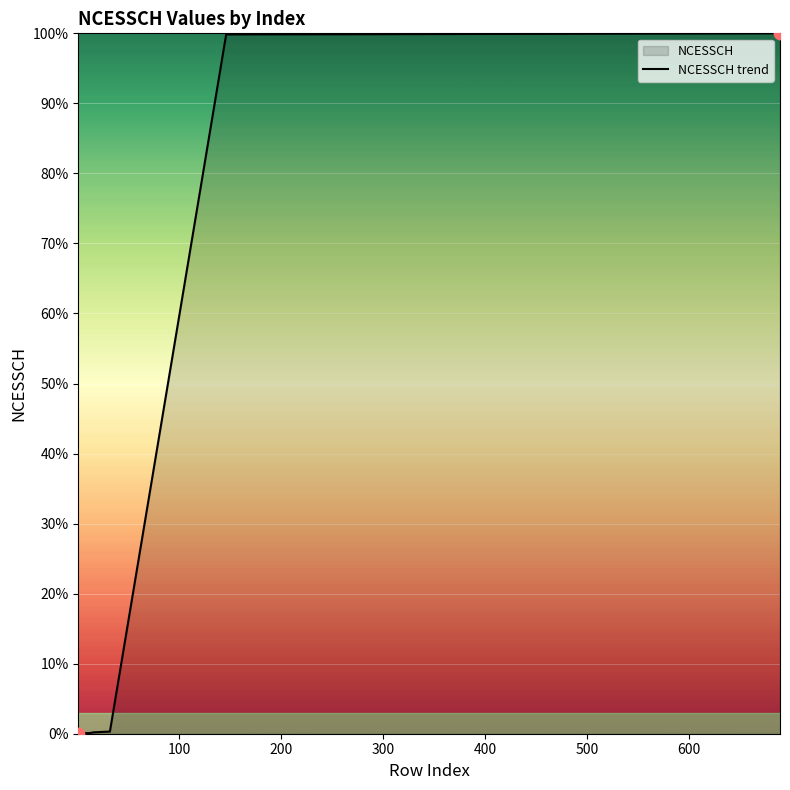

What is the difference between the maximum and minimum values?

100.0